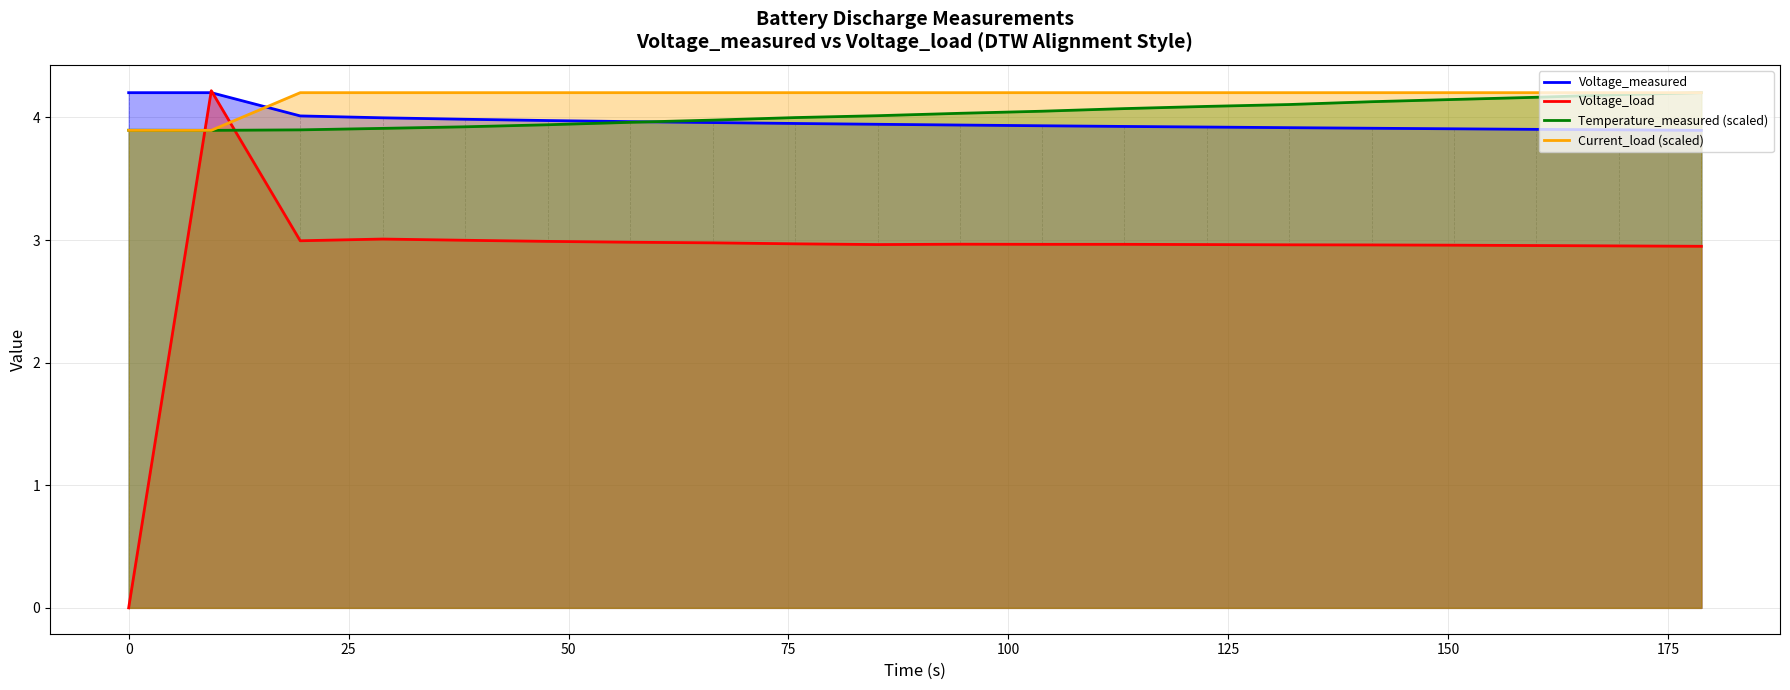

How many distinct data groups are displayed?

4